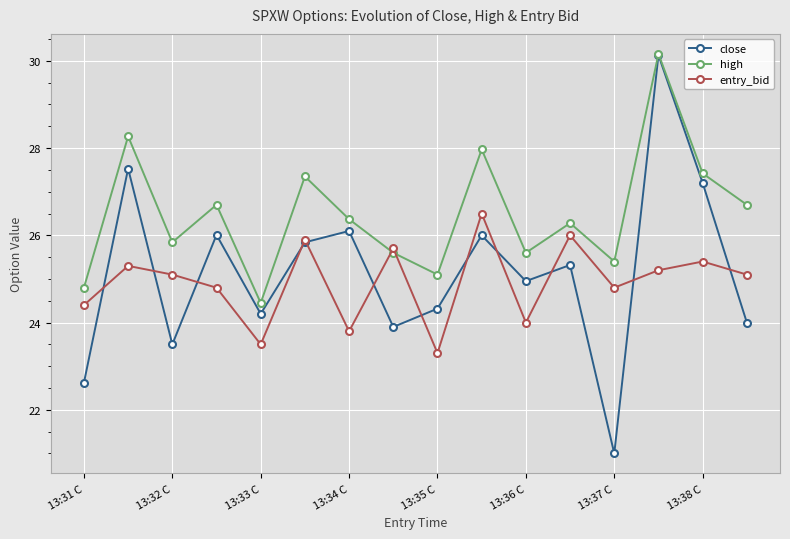

Which series has the largest total across all categories?

high